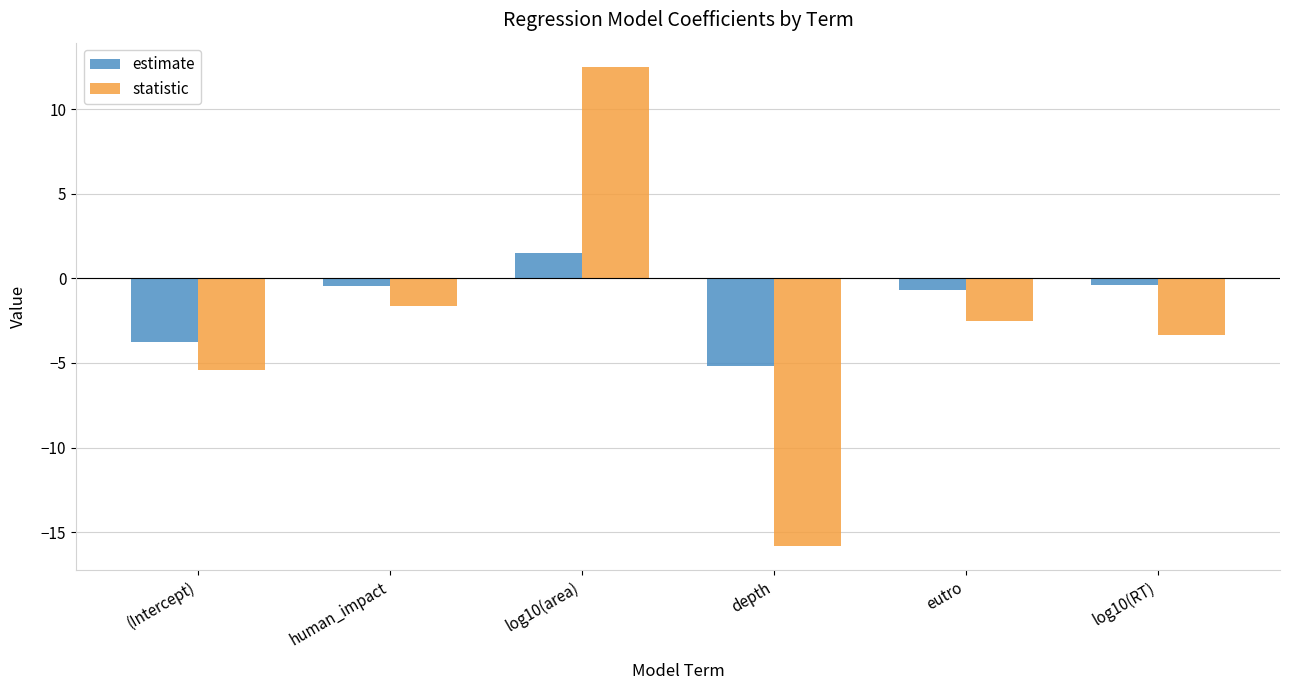

What is the difference between the estimate values at eutro and depth?

4.5